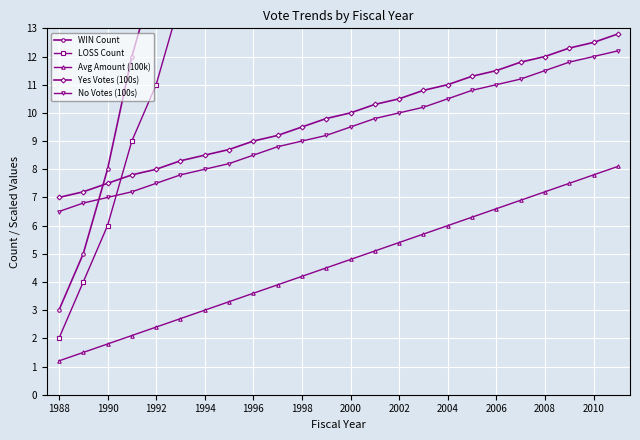

What is the maximum value for Avg Amount (100k)?

8.1